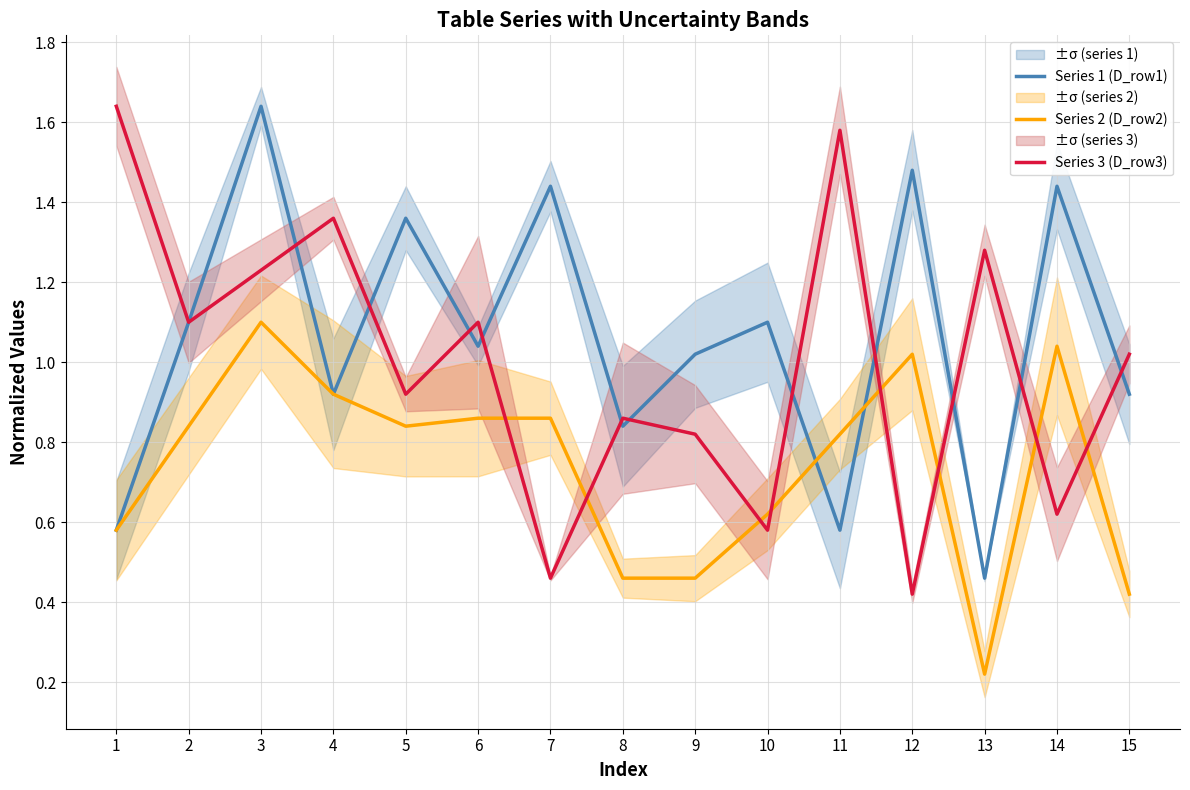

After their last crossing, which series has the higher values: Series 2 (D_row2) or Series 3 (D_row3)?

Series 3 (D_row3)